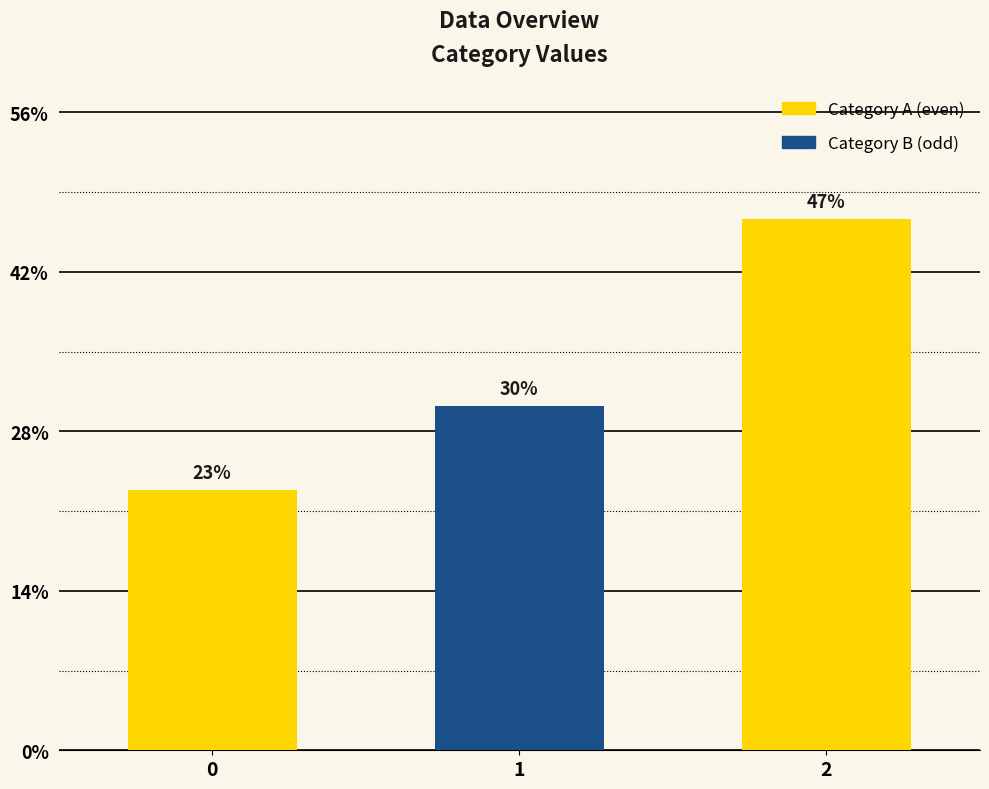

Does the chart contain any negative values?

No